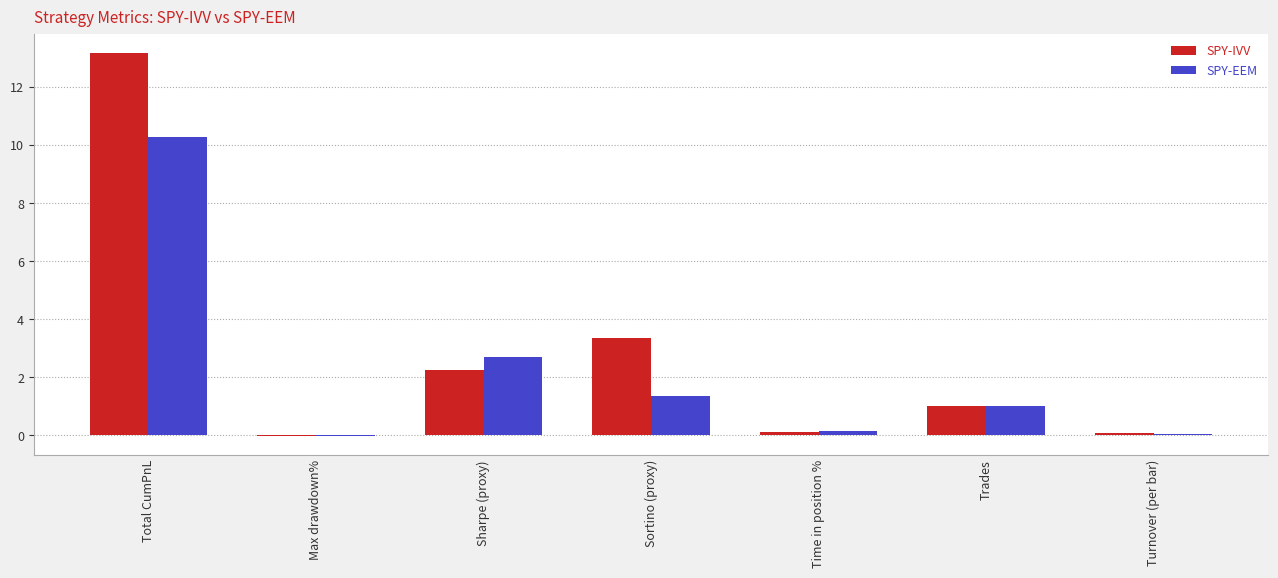

Which series changed the most between Sharpe (proxy) and Turnover (per bar)?

SPY-EEM